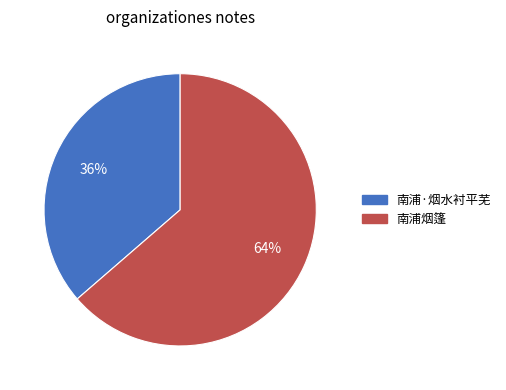

Is 南浦烟篷 the majority of the pie?

Yes